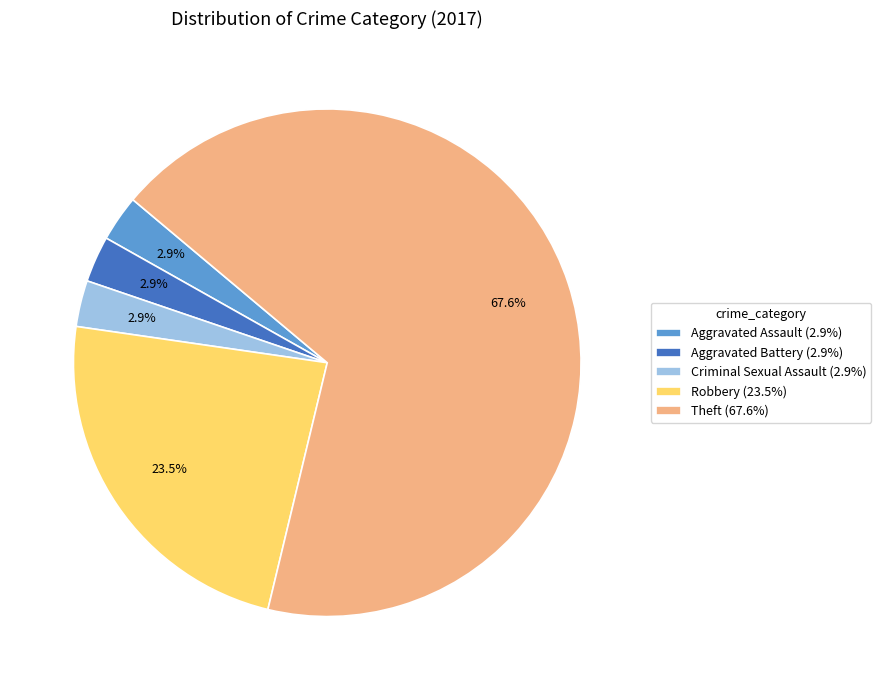

Which has a higher value, Criminal Sexual Assault (2.9%) or Robbery (23.5%)?

Robbery (23.5%)